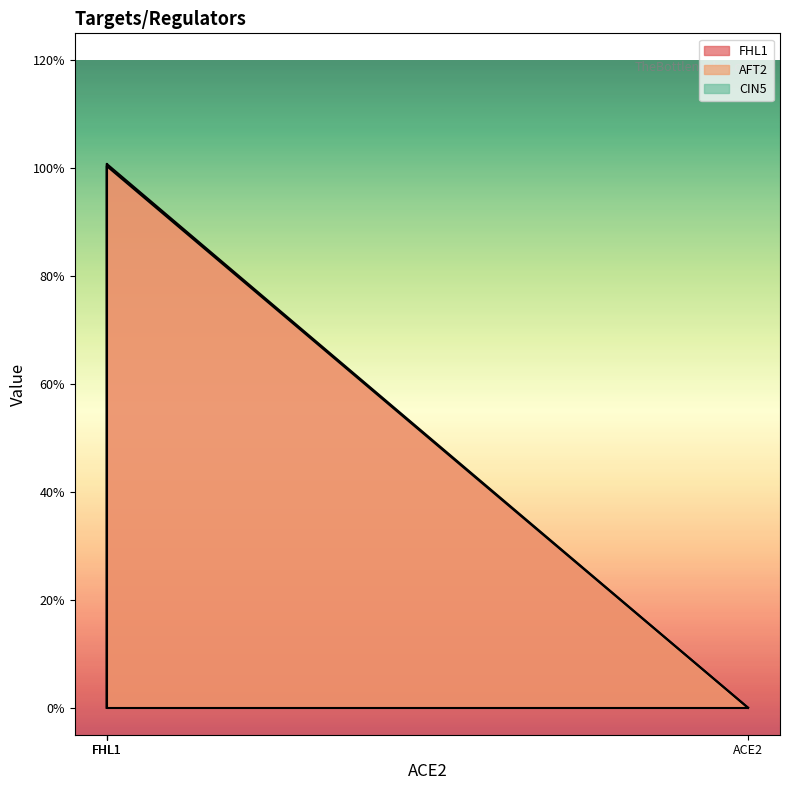

At which category does the chart reach its peak across all series?

FHL1